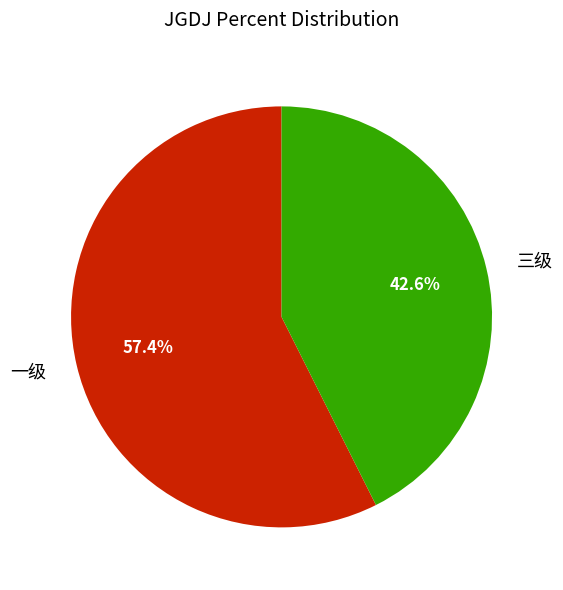

Which slice represents more than half of the pie?

一级